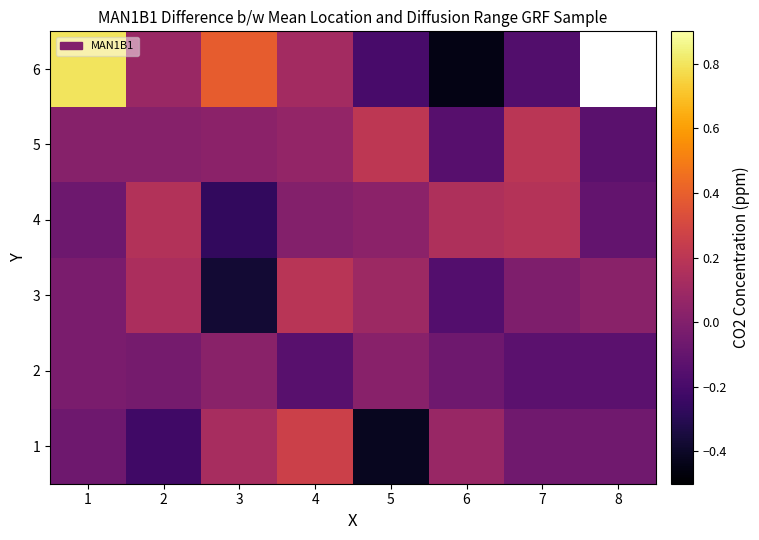

Rank the categories by 4 value from highest to lowest.

7, 2, 6, 5, 4, 1, 8, 3